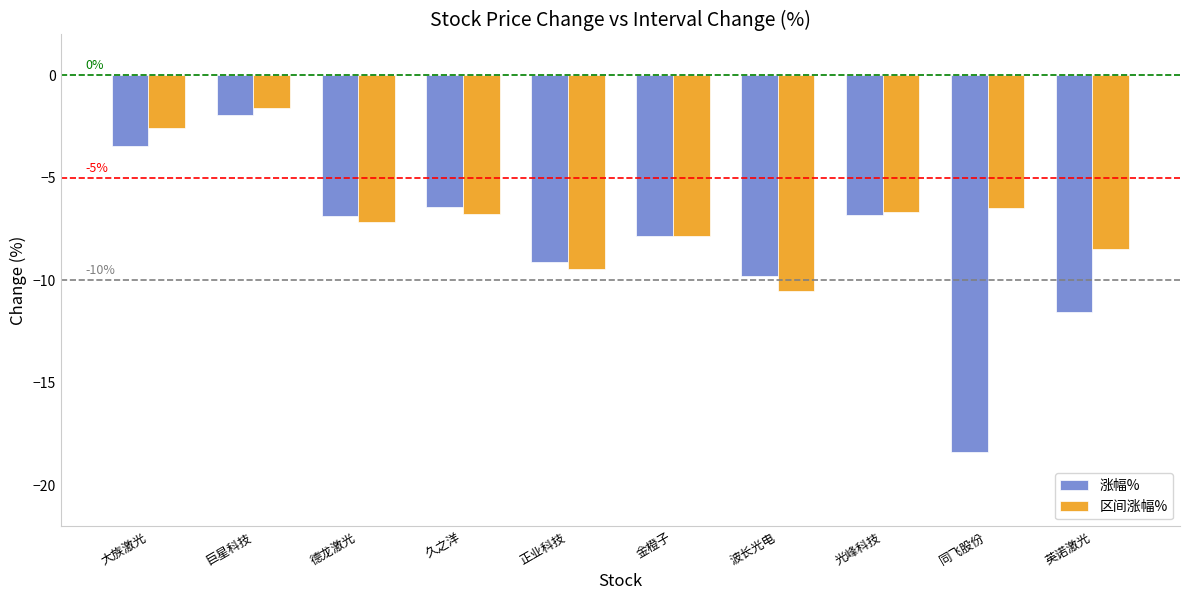

What is the maximum value for 区间涨幅%?

-1.6